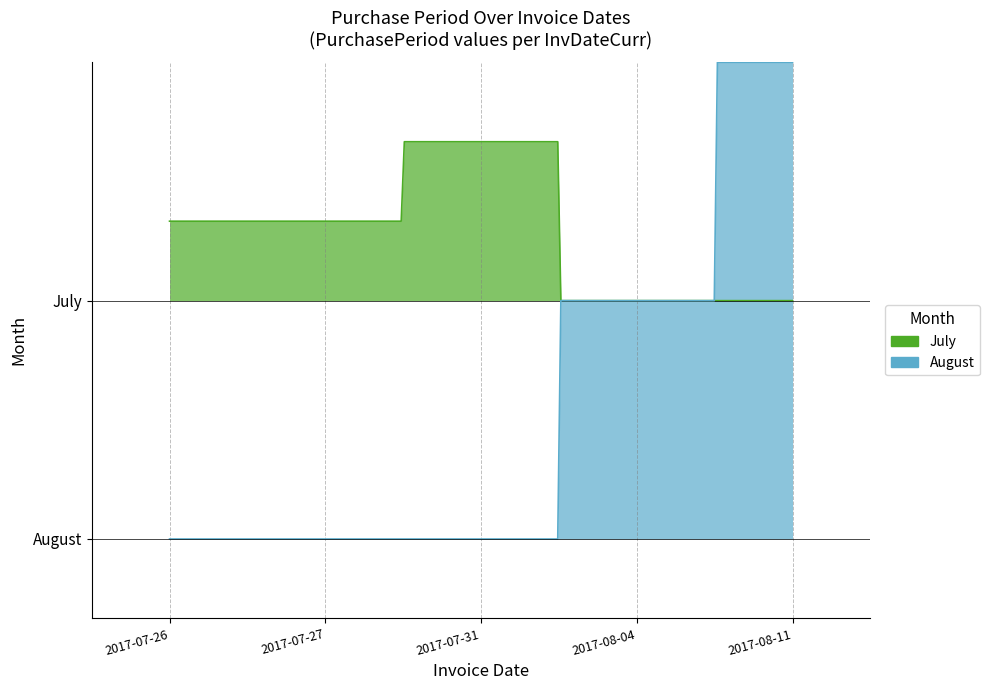

What position from the right is 2017-08-04?

2